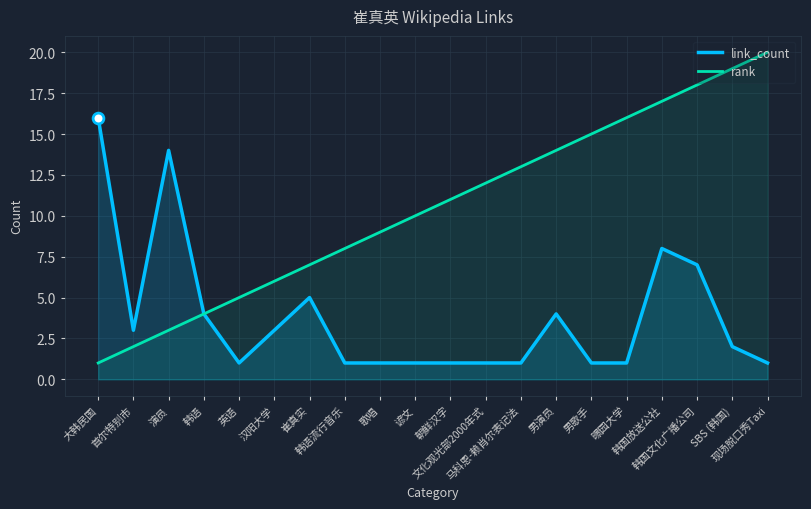

At which category is the sum across all series the highest?

韩国放送公社